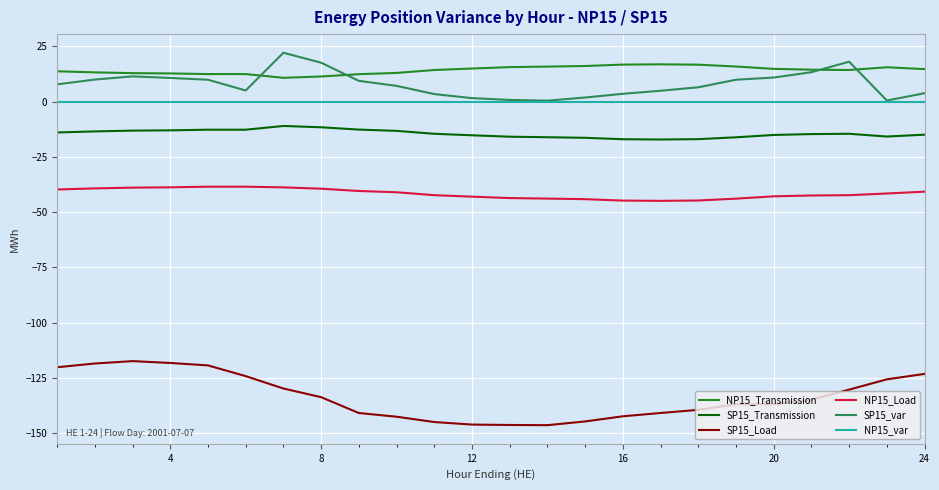

True or false: NP15_var and SP15_Load intersect in this chart.

False